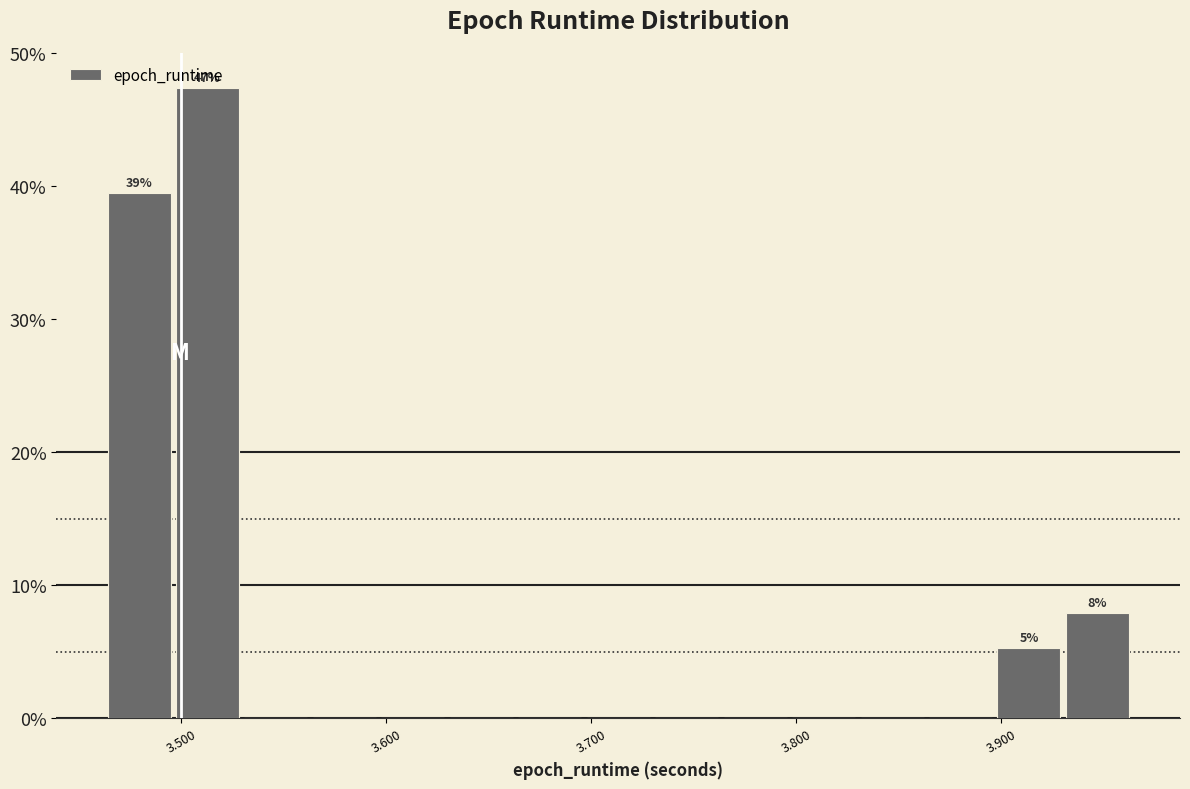

Around what value on the x-axis is the tallest bar? Give the approximate position of its centre, as read against the axis.

3.51